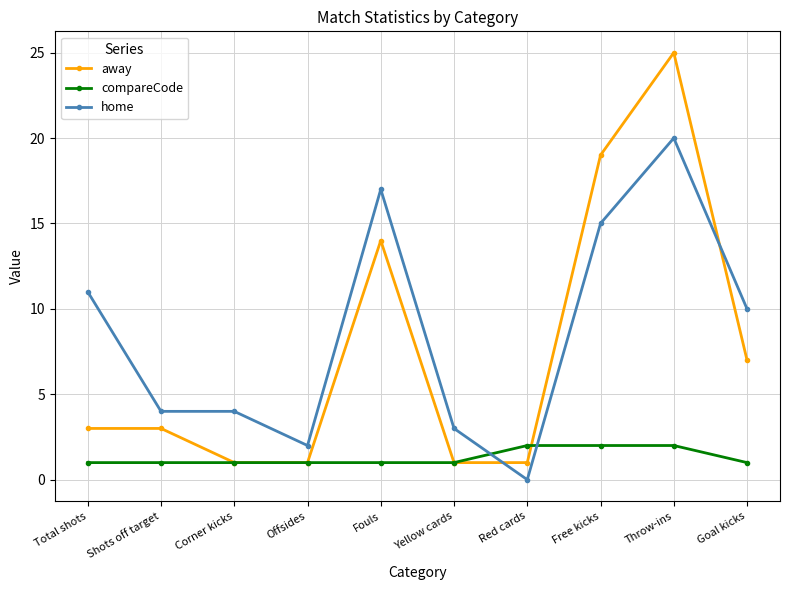

The value of compareCode at Shots off target is 1. True or false?

True